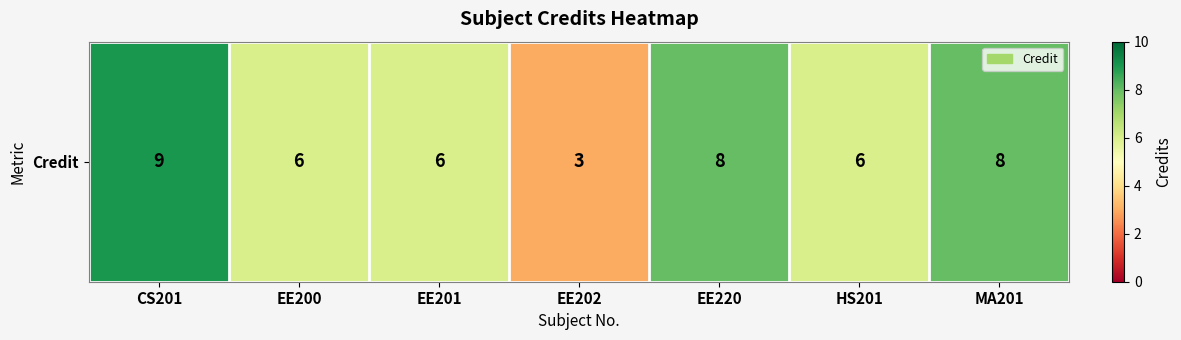

Rank the categories by value from highest to lowest.

CS201, EE220, MA201, EE200, EE201, HS201, EE202